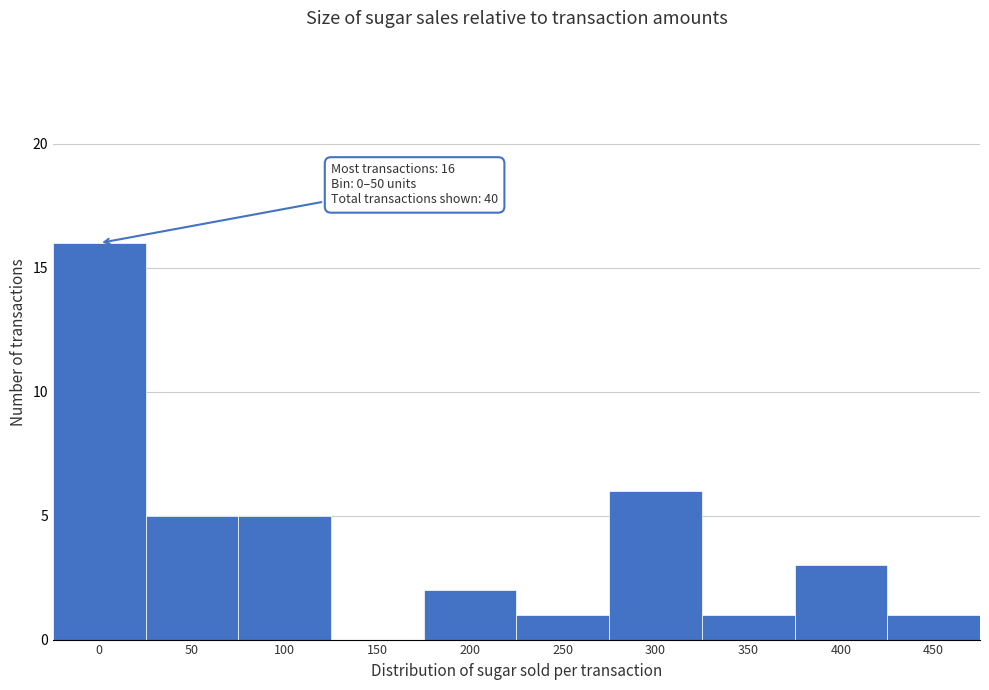

Reading left to right, extract all data points from this chart.

0=16	50=5	100=5	150=0	200=2	250=1	300=6	350=1	400=3	450=1